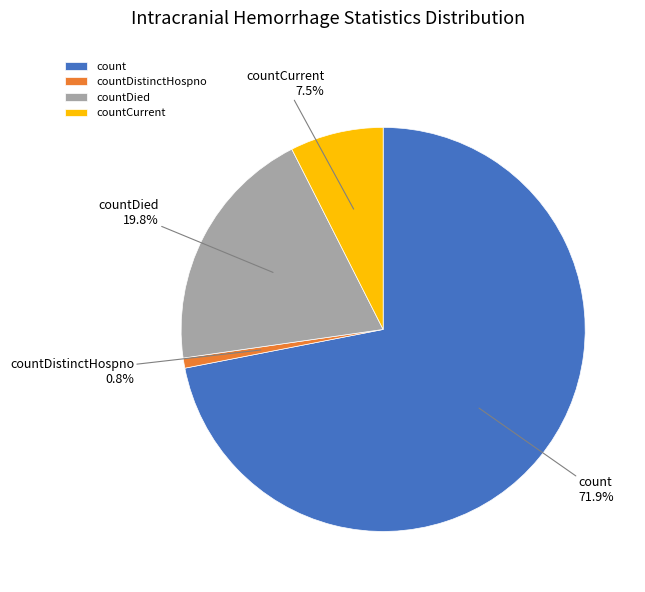

Does count account for over 50% of the chart?

Yes